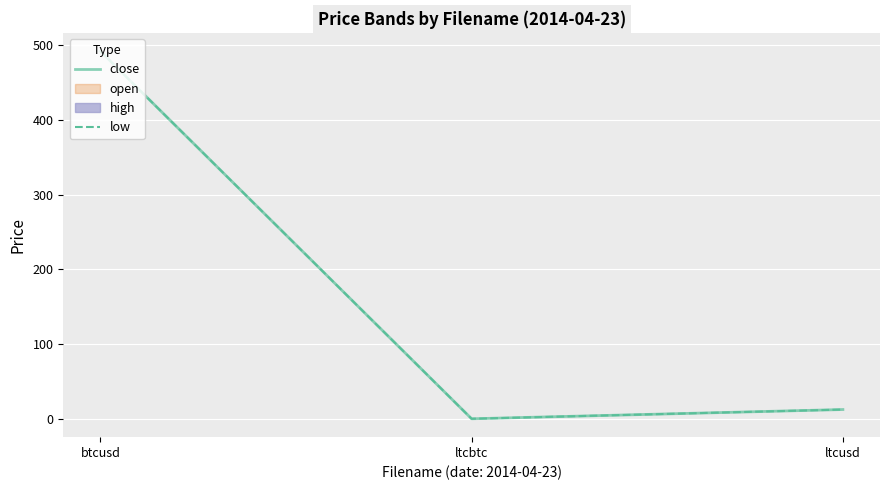

True or false: low has a value of 0.0 at ltcbtc.

False